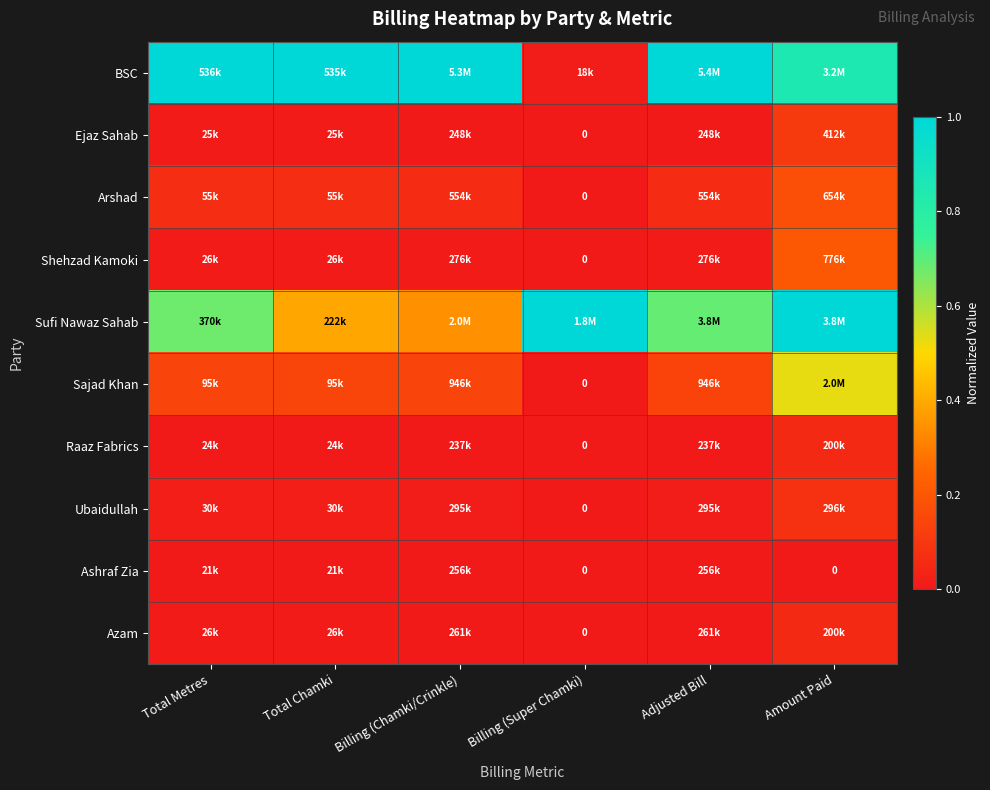

Rank the series at Billing (Super Chamki) from highest to lowest value.

Sufi Nawaz Sahab, BSC, Ejaz Sahab, Arshad, Shehzad Kamoki, Sajad Khan, Raaz Fabrics, Ubaidullah, Ashraf Zia, Azam